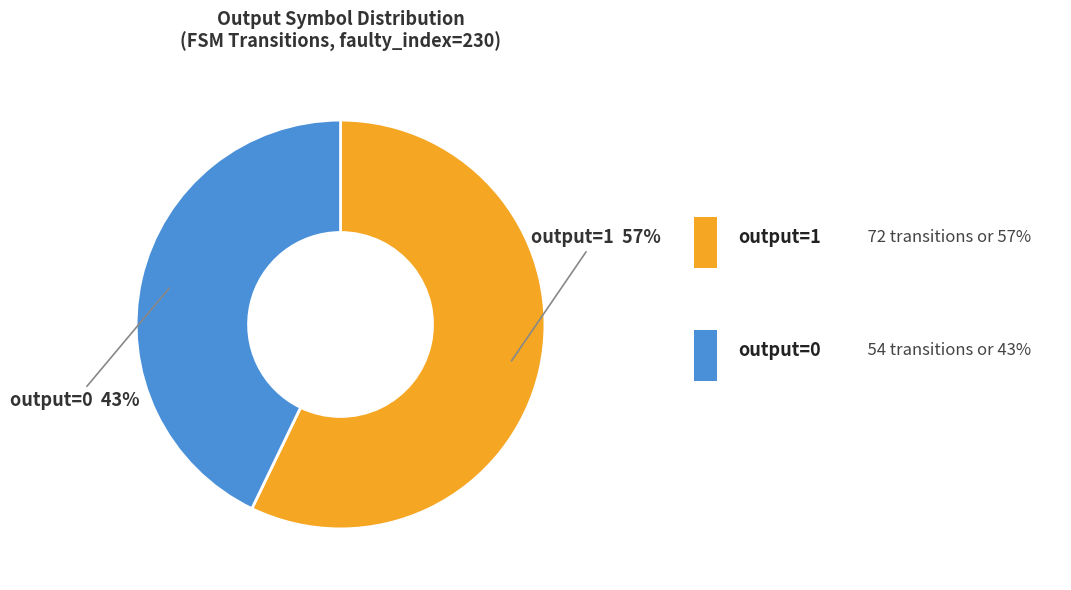

Do output=1 and output=0 together represent more than half of the pie?

Yes